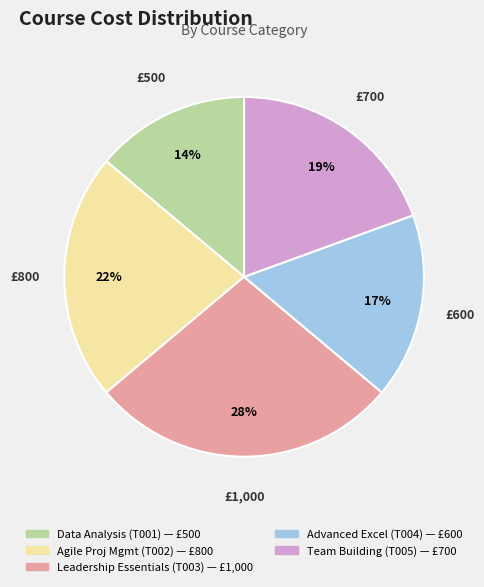

Is there any slice that represents more than half of the pie?

No